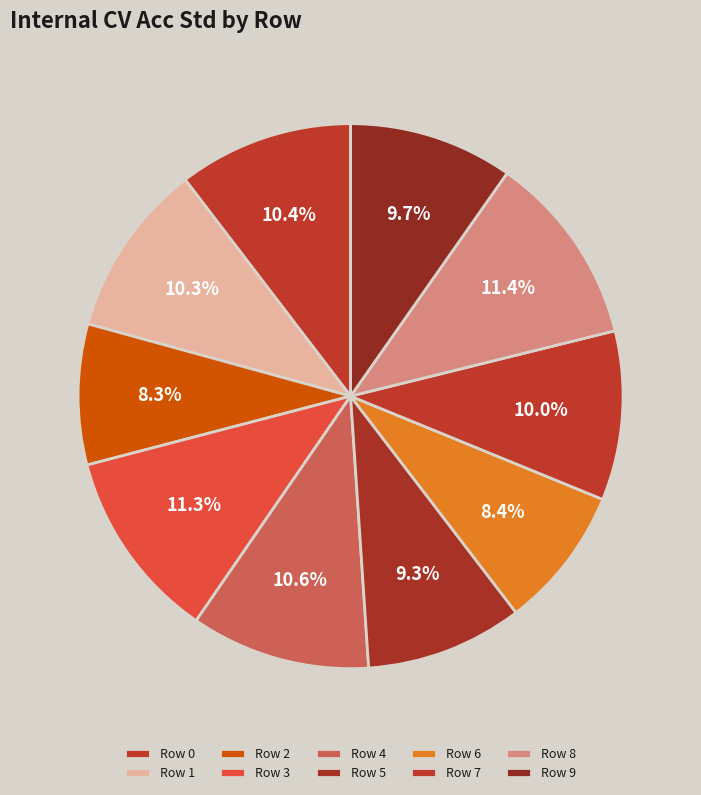

Count the number of slices in the pie.

10